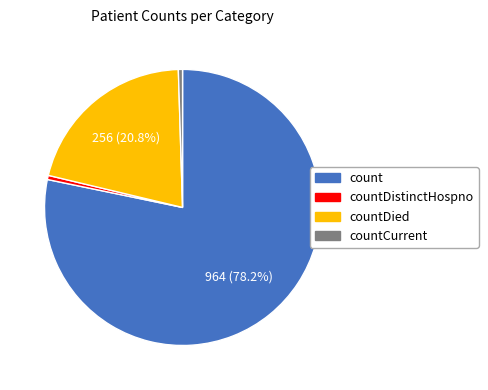

Count the number of slices in the pie.

4